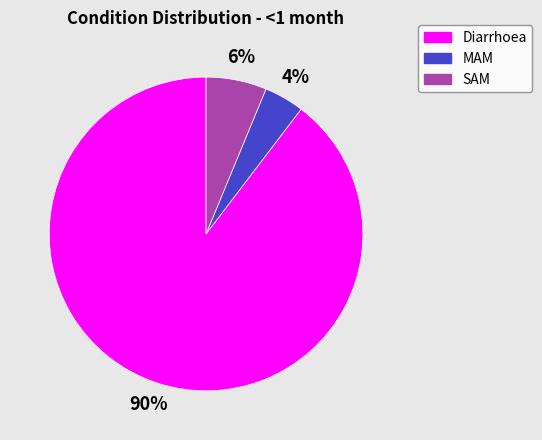

To the nearest percent, what is the difference between the largest and smallest slice percentages?

86%